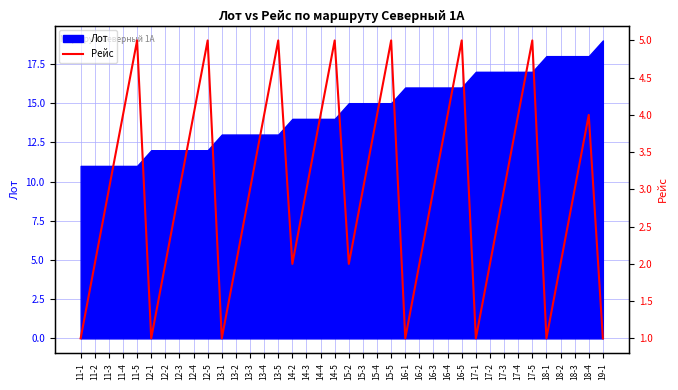

What is the minimum value for Лот?

11